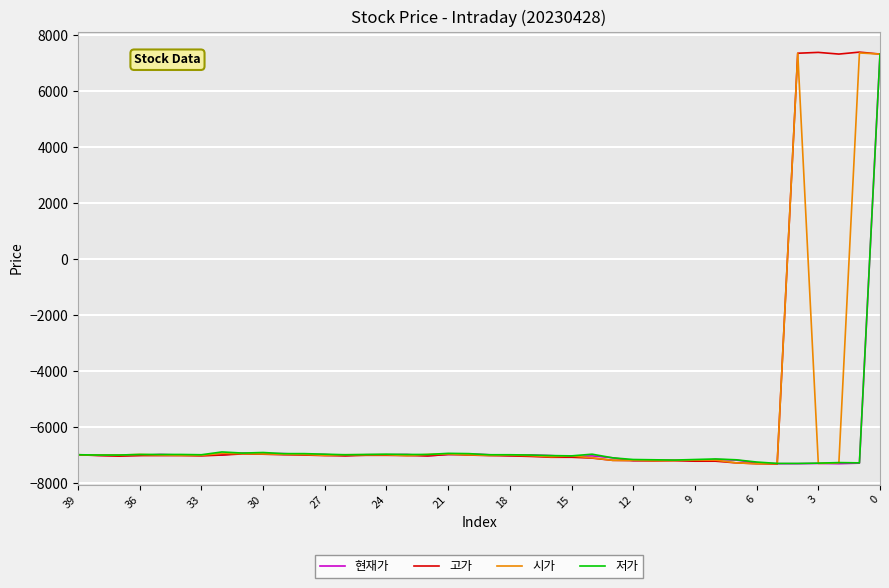

How many categories are shown in the chart?

40